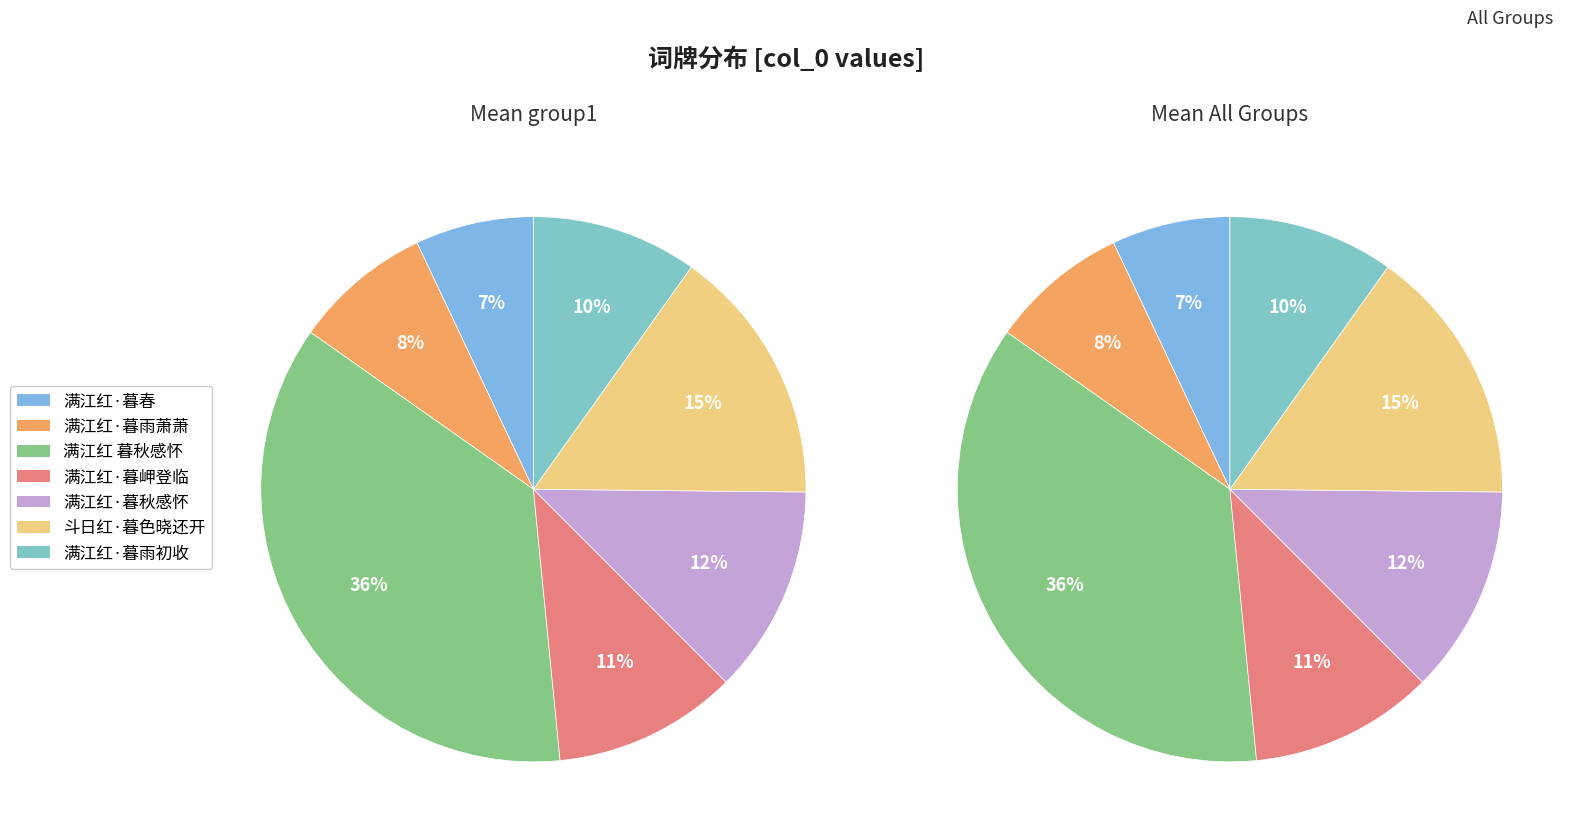

The 满江红·暮岬登临 slice represents 19% of the pie. True or false?

False